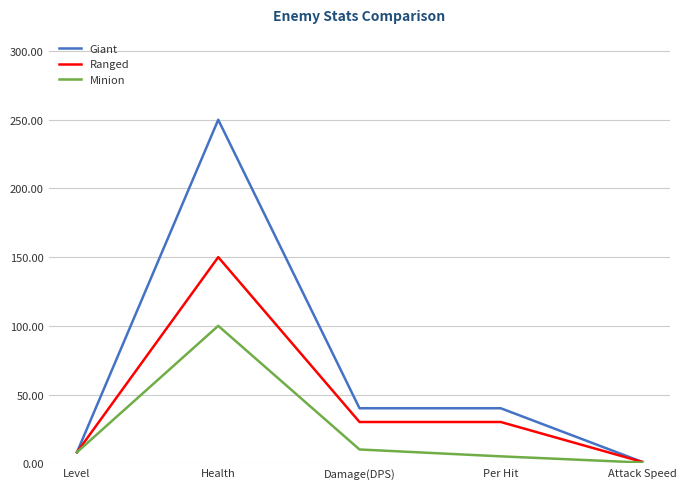

Which series changed the most between Damage(DPS) and Attack Speed?

Giant